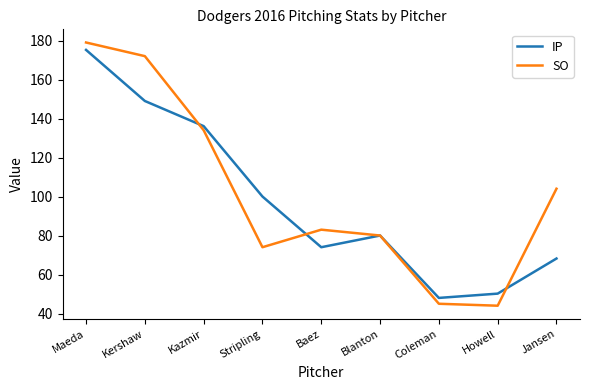

At how many categories does at least one series exceed 69?

7